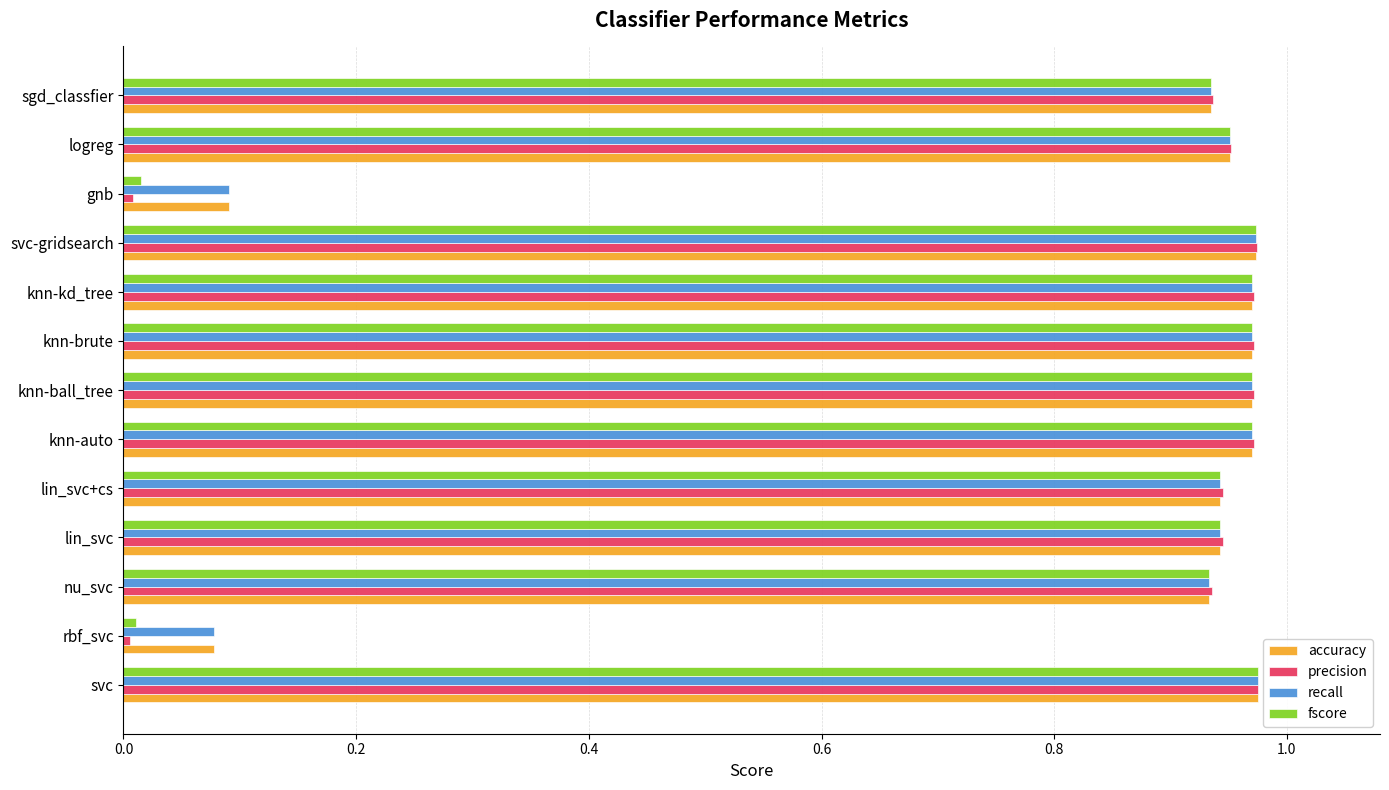

Between knn-brute and gnb, which series saw the biggest shift?

precision